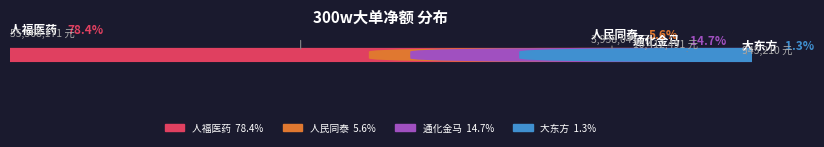

What is the smallest slice in the pie chart?

大东方